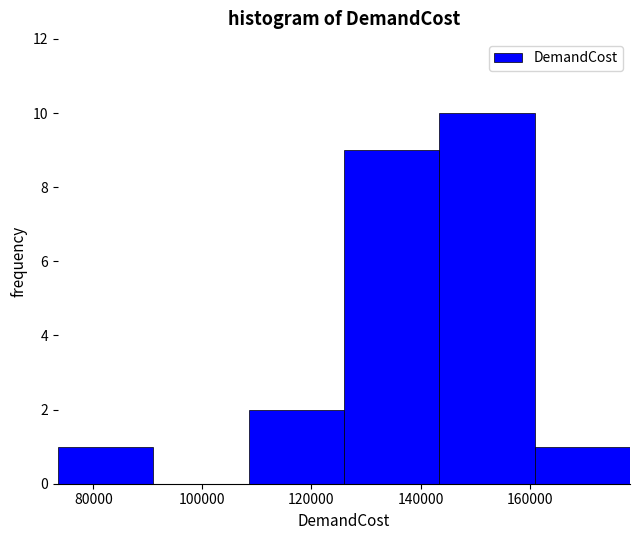

Reading left to right, transcribe this chart: for each bar, give the range it covers on the x-axis and its height. Neither the bar edges nor the heights are printed on the chart, so give them approximately, as read against the axes.

74000 to 90000: 1
90000 to 108000: 0
108000 to 126000: 2
126000 to 144000: 9
144000 to 160000: 10
160000 to 178000: 1